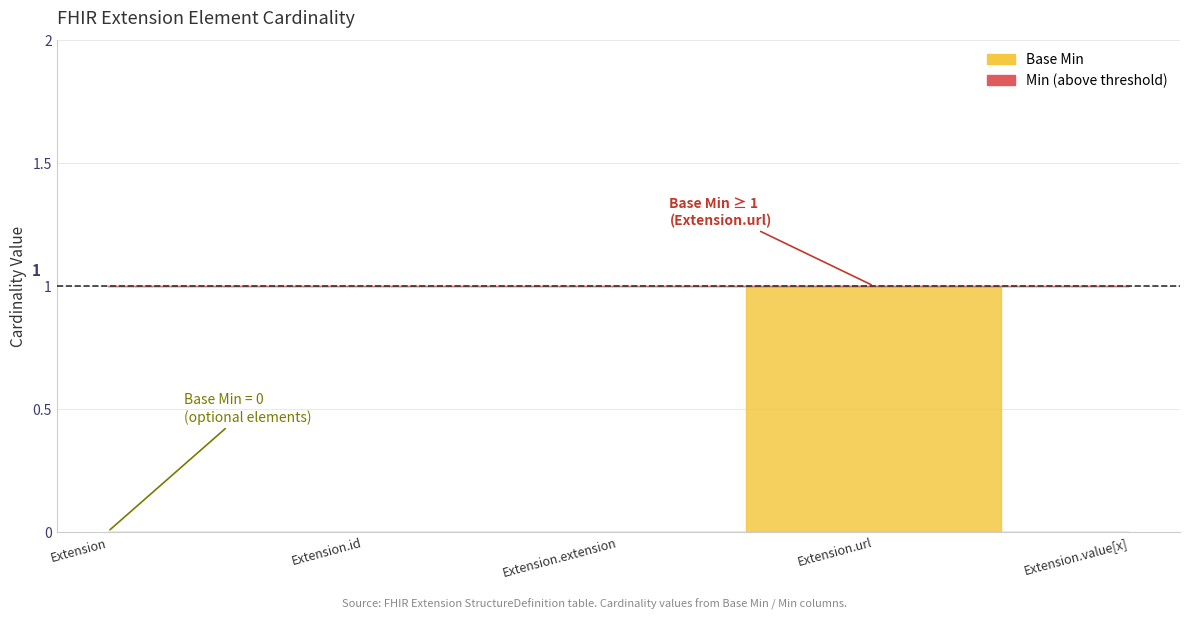

At which label does Base Min reach its minimum?

Extension